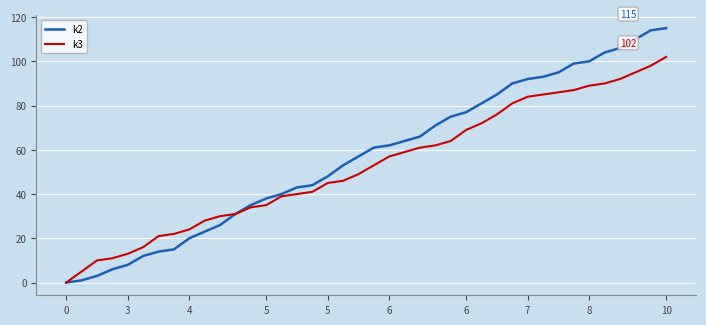

Which series has the widest spread of values?

k2